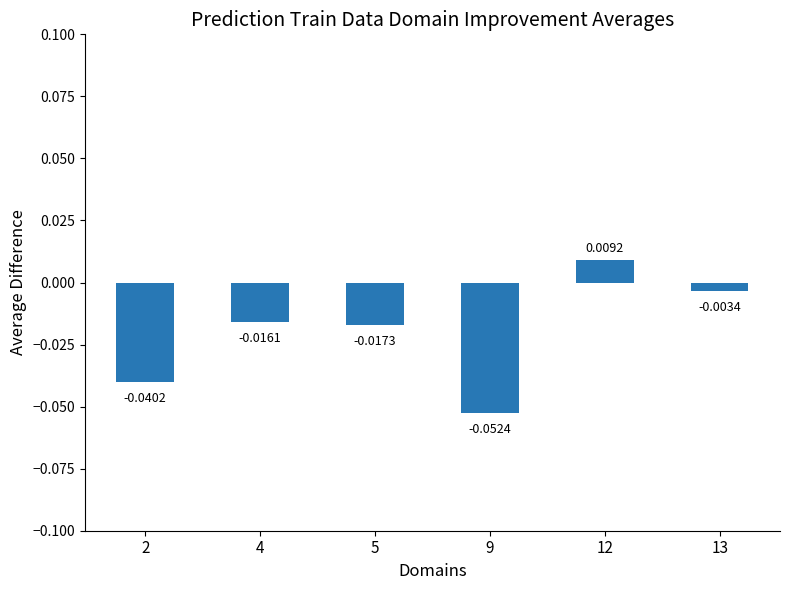

List the labels in order of value, smallest first.

9, 2, 5, 4, 13, 12